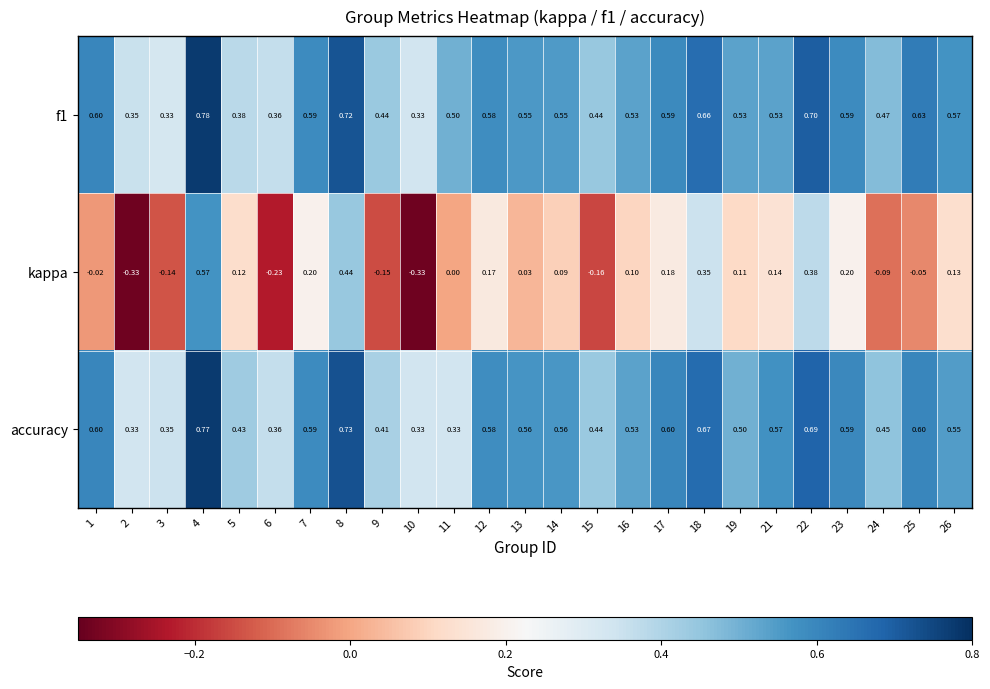

Between 25 and 26, which series saw the biggest shift?

kappa